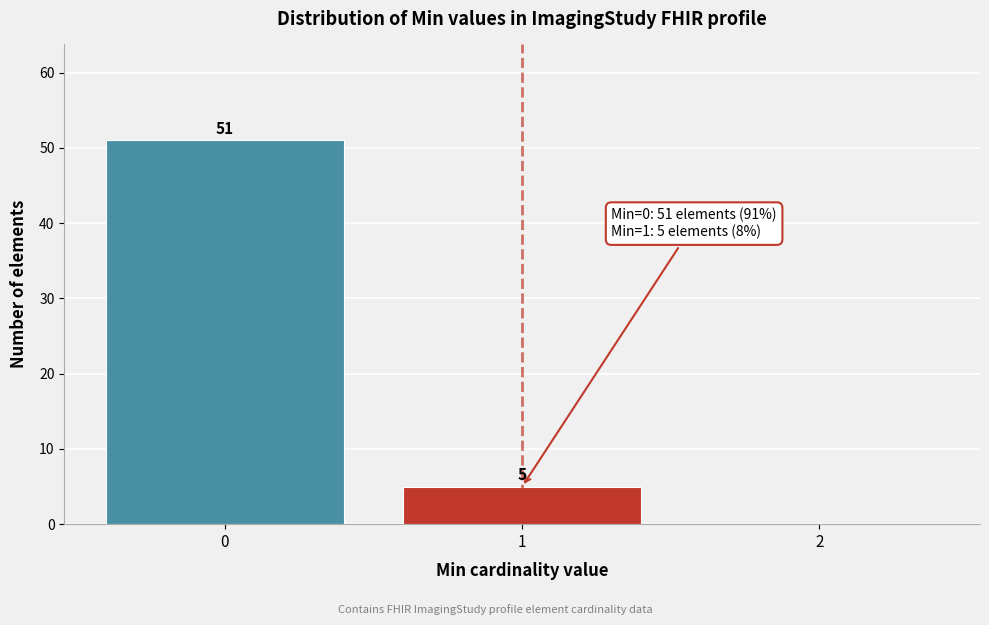

Which range on the x-axis has the tallest bar?

-0.5 to 0.5